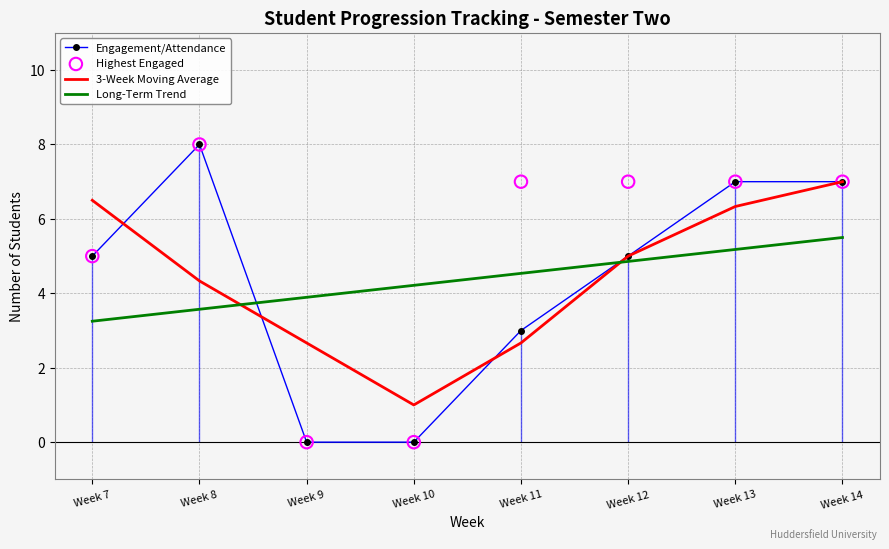

At which category is the sum across all series the highest?

Week 14